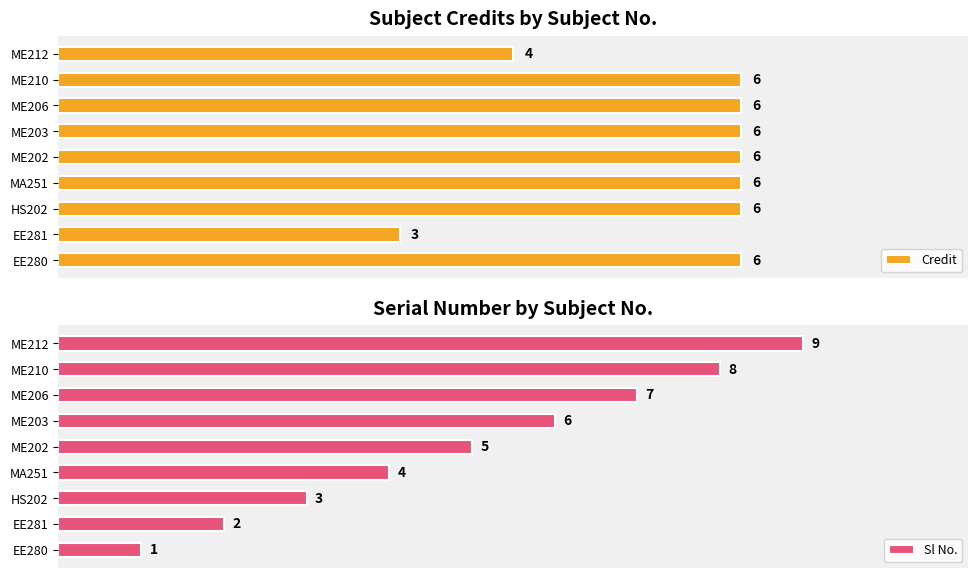

What is the value of the Credit bar at the 5th from the left?

6